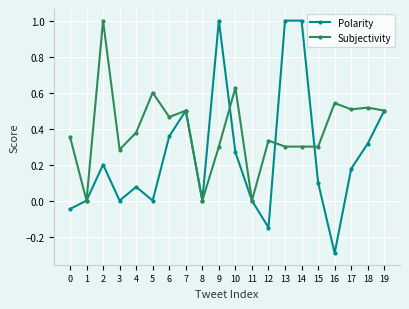

Between 3 and 17, which series saw the biggest shift?

Subjectivity